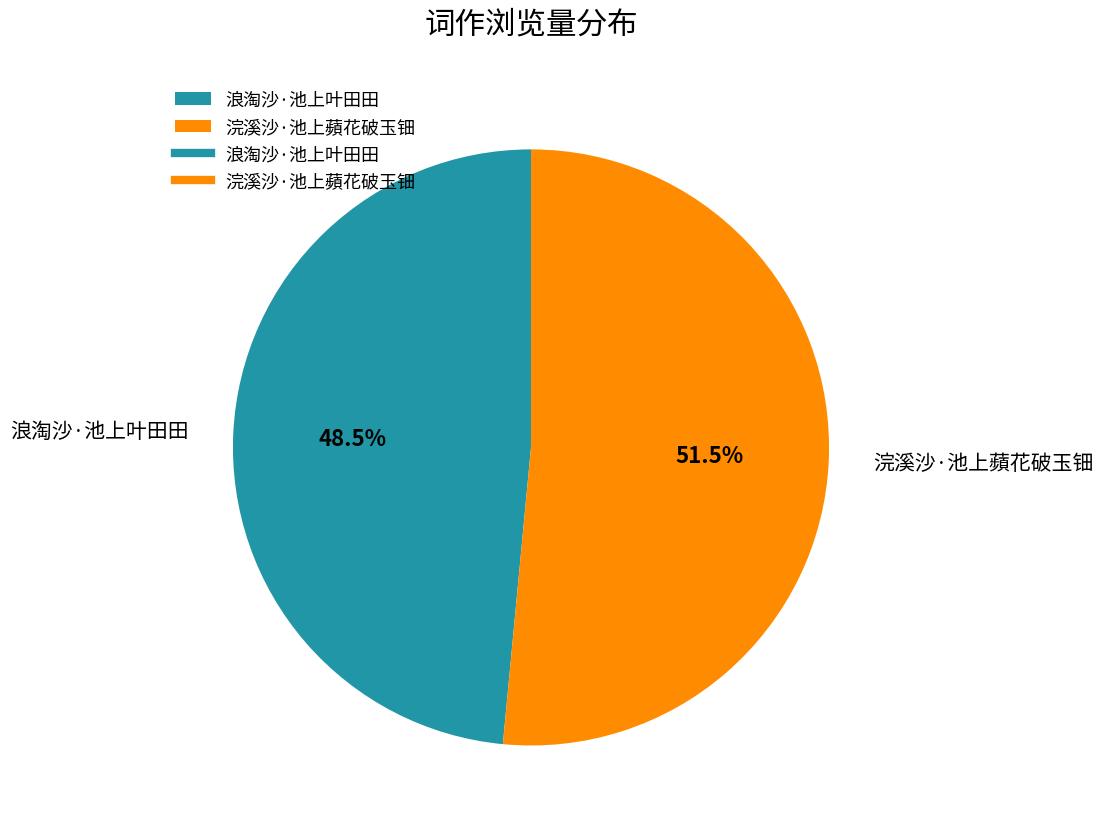

How many slices are in this pie chart?

2